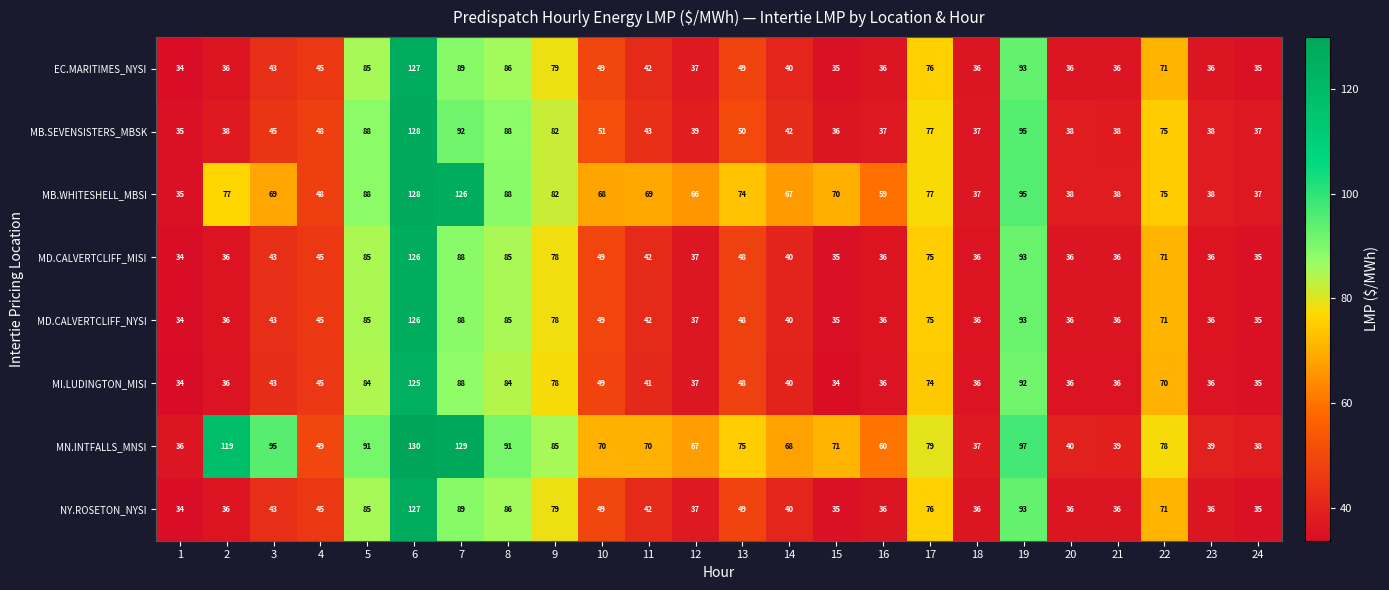

Which series has the widest spread of values?

MN.INTFALLS_MNSI